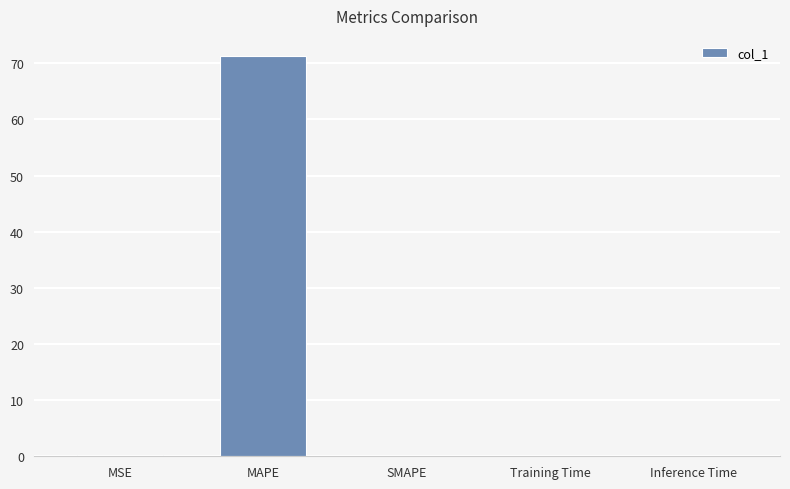

Are the bars horizontal?

No